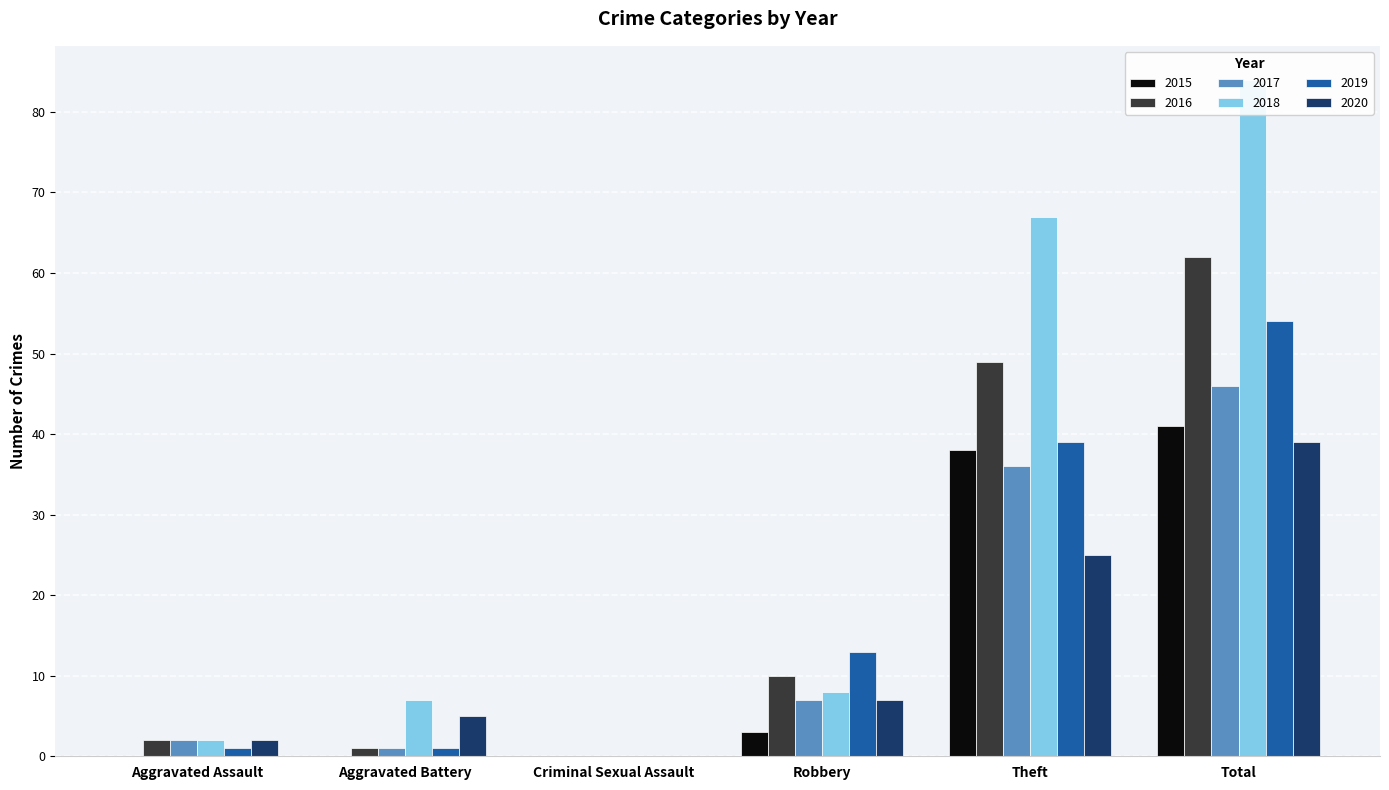

How many series are shown in this chart?

6